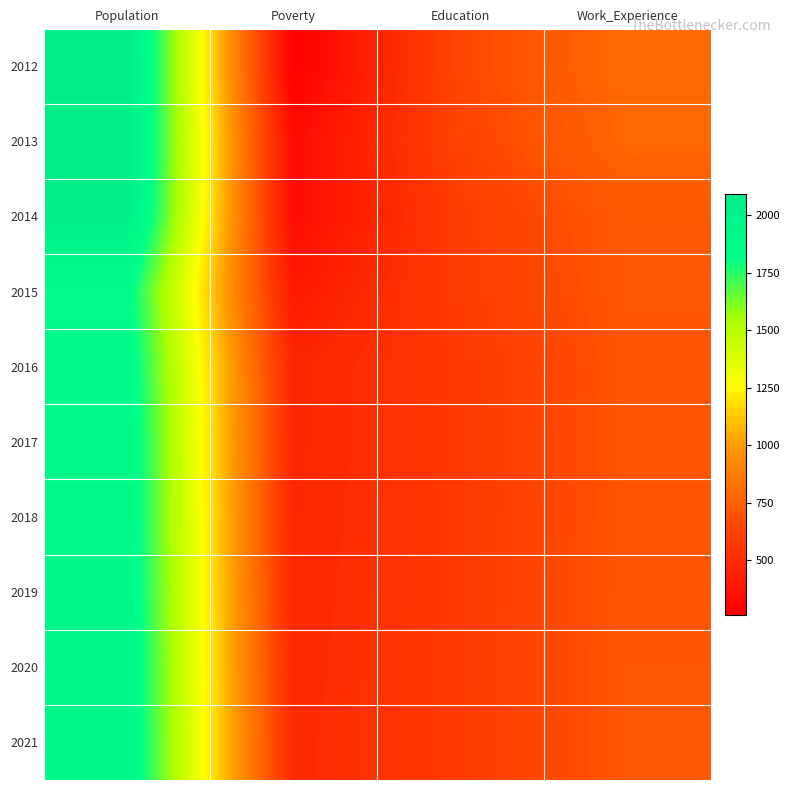

Reading left to right, what are all the values shown in this chart?

2012: Population=2094	Poverty=261	Education=649	Work_Experience=795
2013: Population=2087	Poverty=327	Education=626	Work_Experience=781
2014: Population=2069	Poverty=330	Education=593	Work_Experience=721
2015: Population=1860	Poverty=402	Education=591	Work_Experience=708
2016: Population=1902	Poverty=467	Education=571	Work_Experience=698
2017: Population=1924	Poverty=468	Education=573	Work_Experience=700
2018: Population=1926	Poverty=474	Education=574	Work_Experience=701
2019: Population=1932	Poverty=480	Education=576	Work_Experience=703
2020: Population=1937	Poverty=486	Education=578	Work_Experience=705
2021: Population=1943	Poverty=492	Education=579	Work_Experience=706